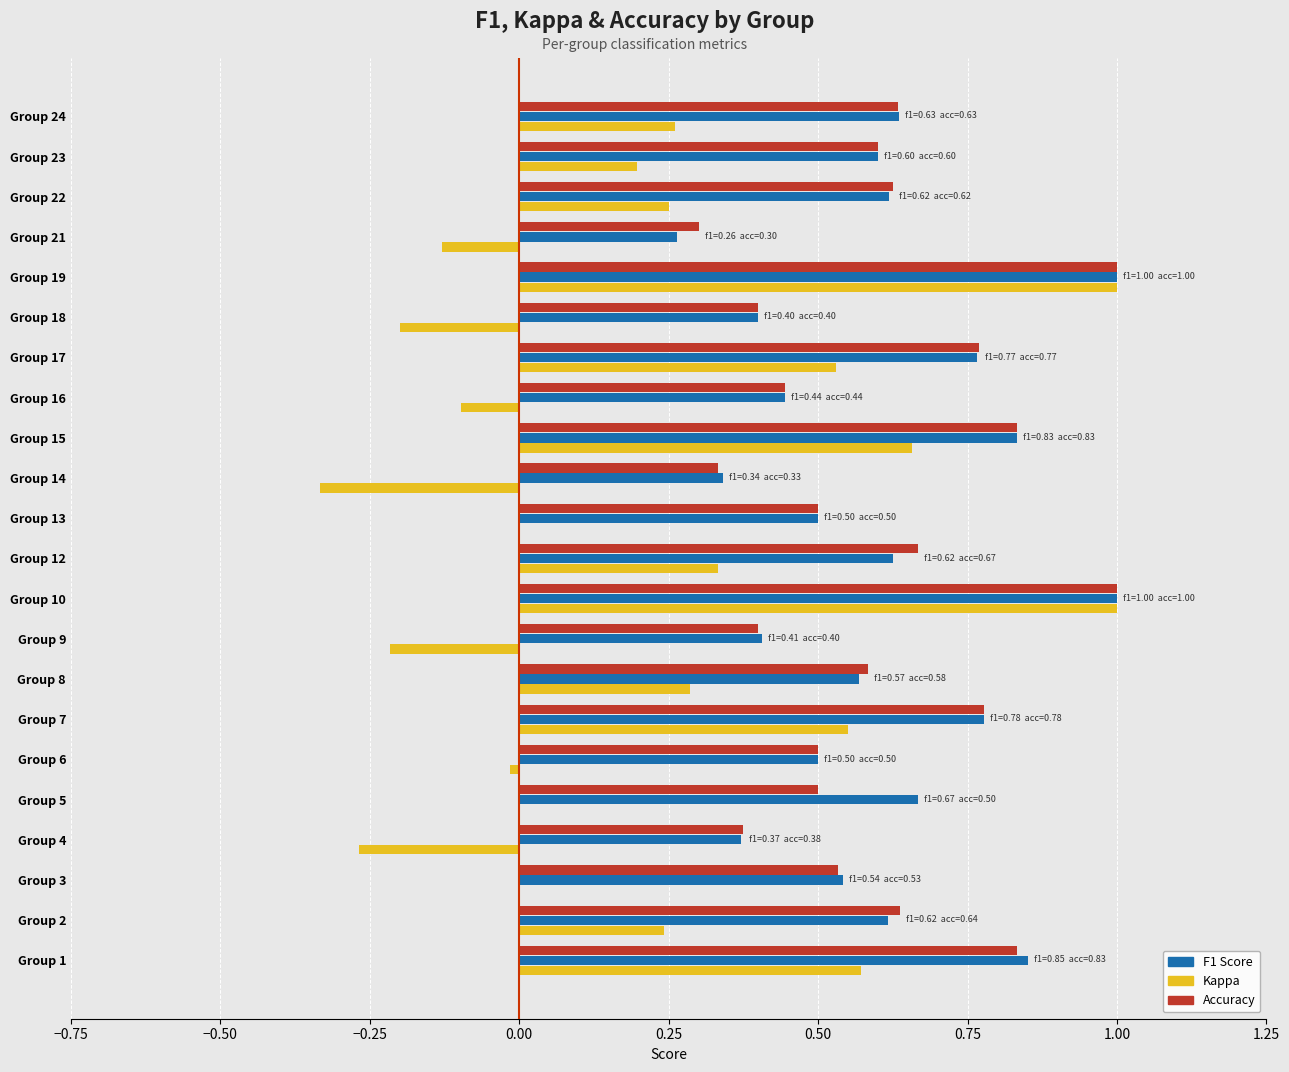

What is the total value across all series at Group 5?

1.2